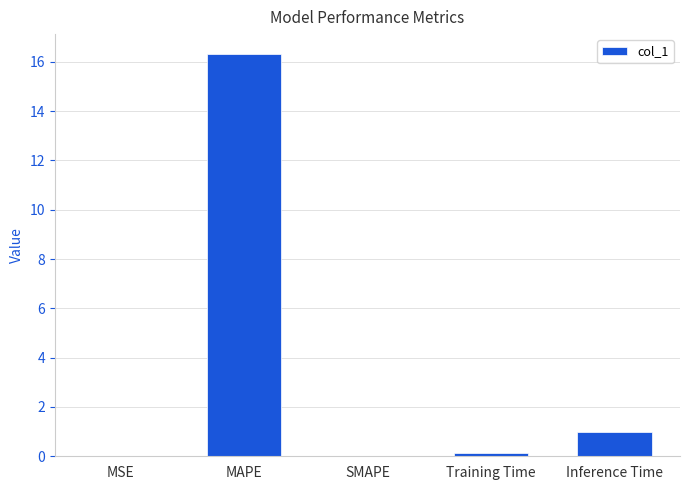

Is it true that the value at MSE is 0.0?

True